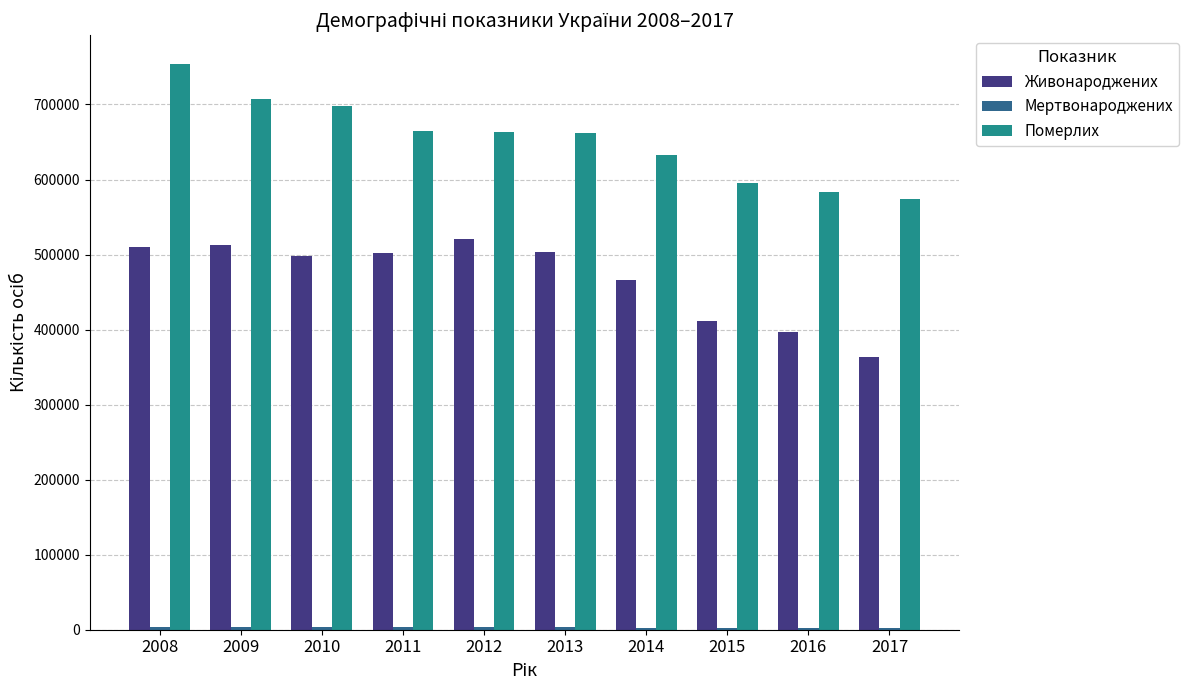

Where does the Померлих series first go above 663139?

2008